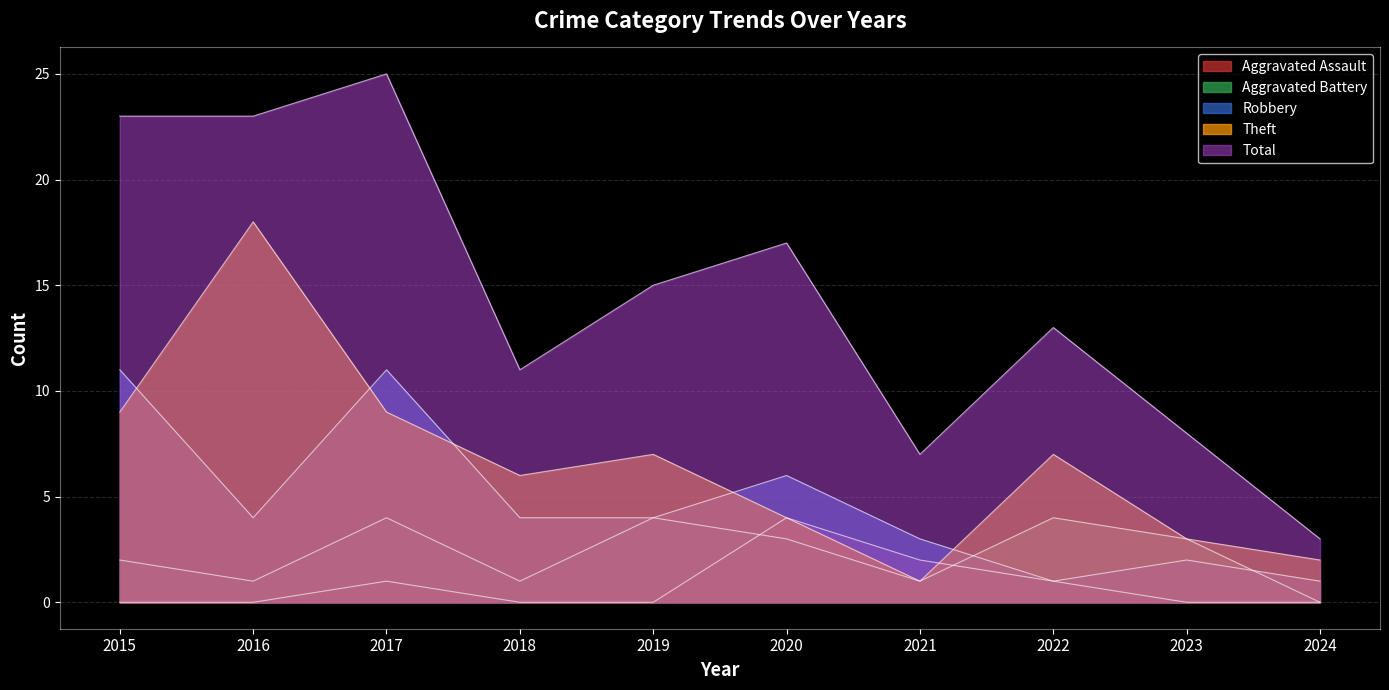

Is the value of Aggravated Assault at 2019 greater than the value of Robbery at 2016?

No